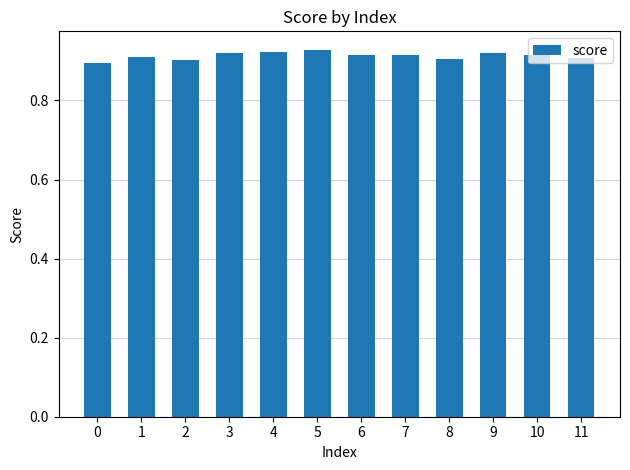

What is the sum of all values?

11.0